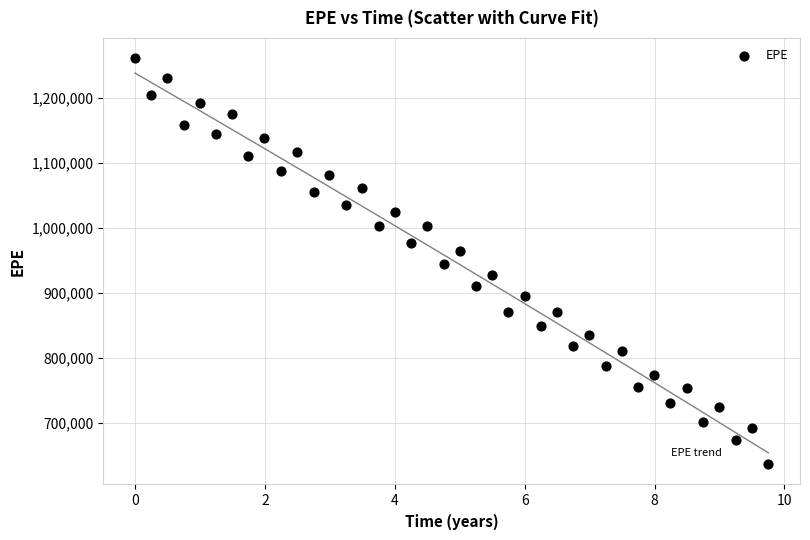

What is the range of Y values (max minus min)?

624261.2